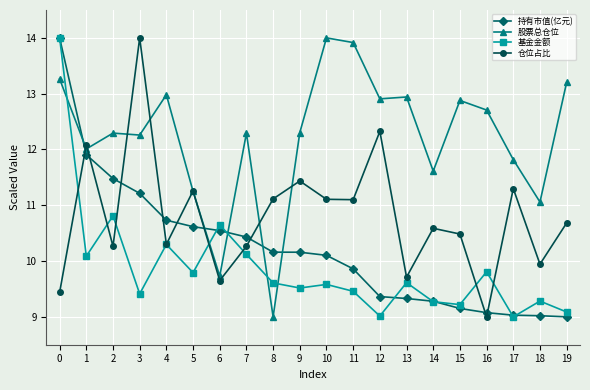

The 股票总仓位 series shows 19.3 at 17. True or false?

False